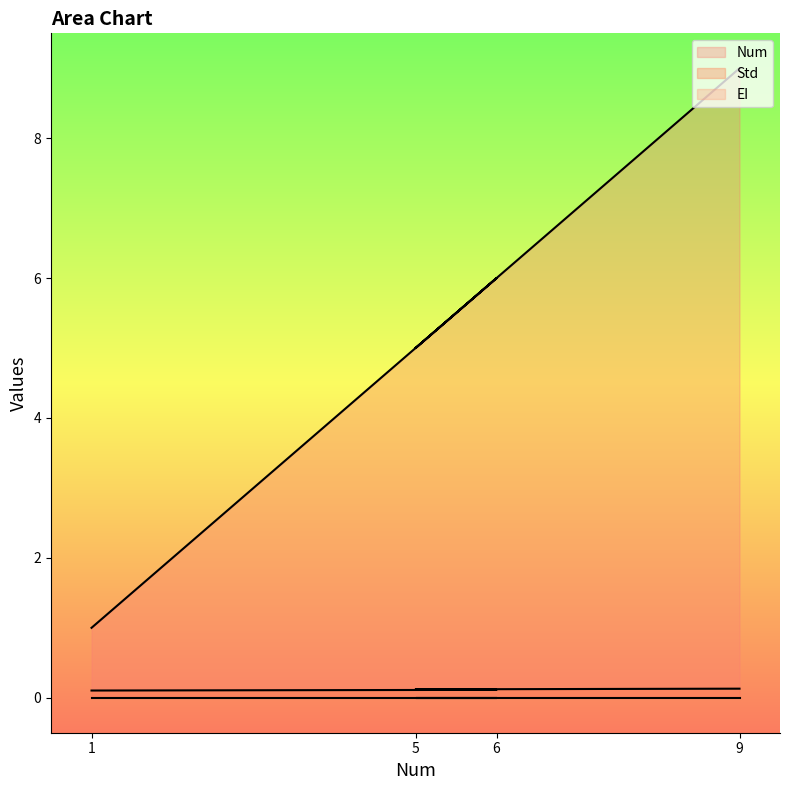

What is the approximate value of Std at 5?

0.1